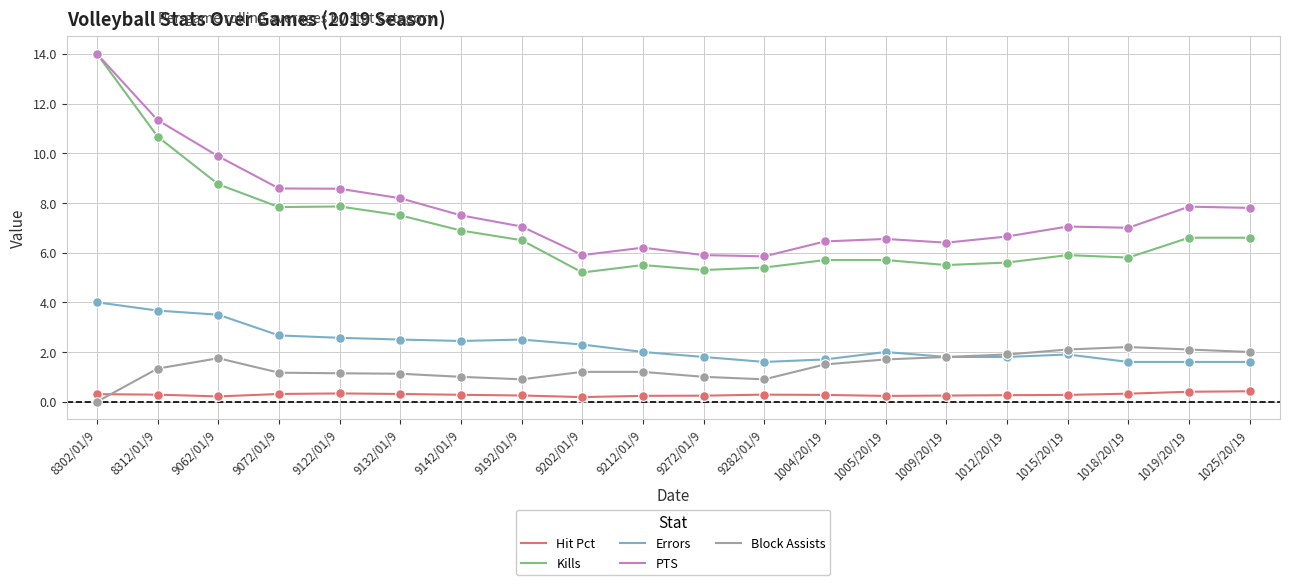

What are all the series names shown in the legend?

Hit Pct, Kills, Errors, PTS, Block Assists